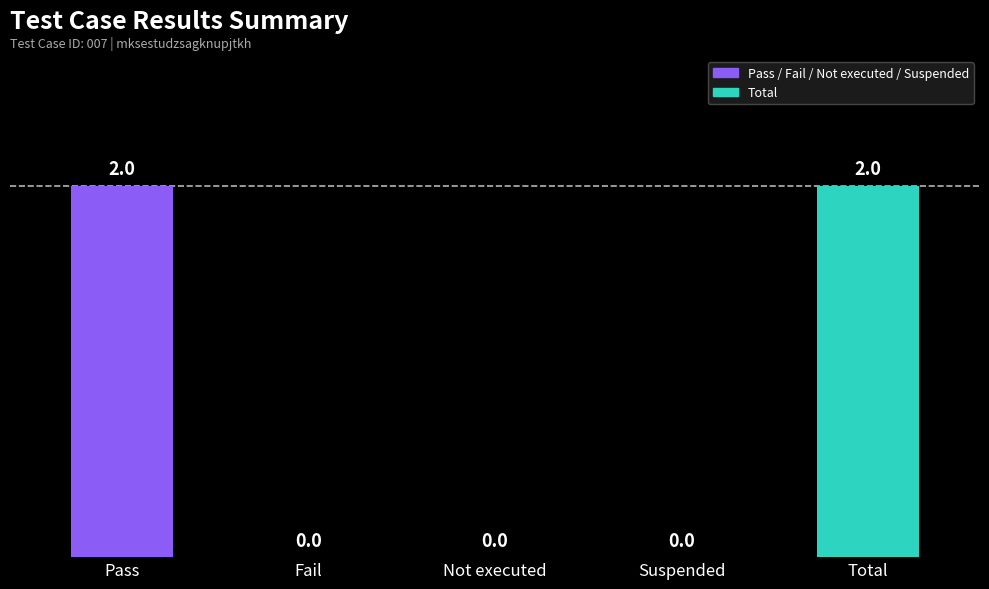

What is the sum of all values?

4